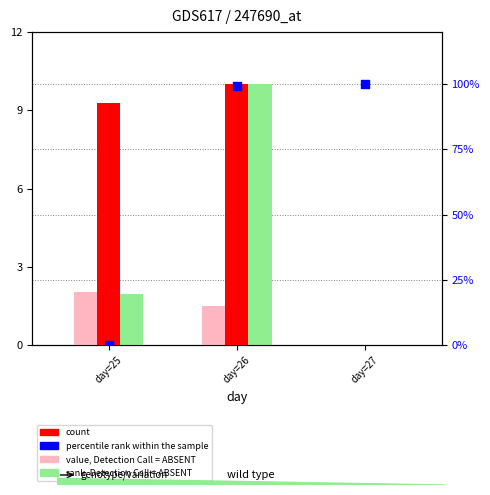

Which series contains the lowest Y value?

value, Detection Call = ABSENT